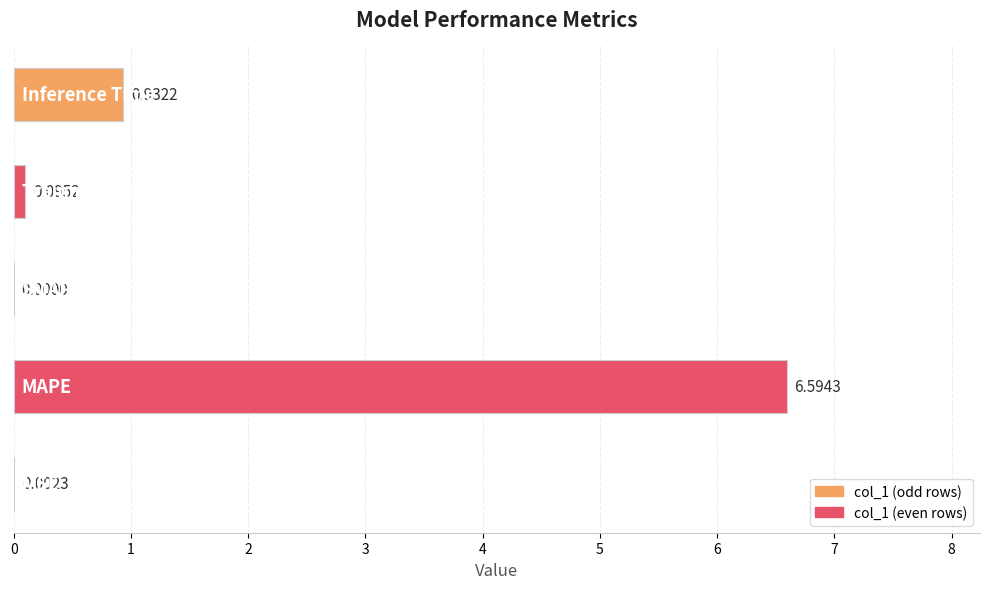

Does the chart contain stacked bars?

No